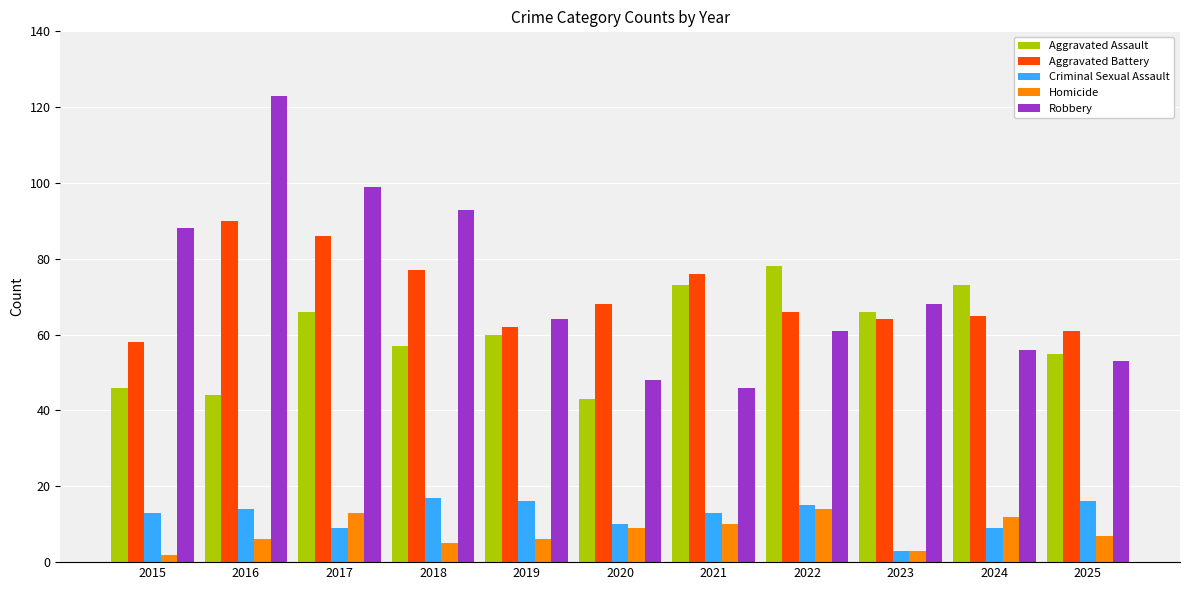

How many data points does each series have?

11